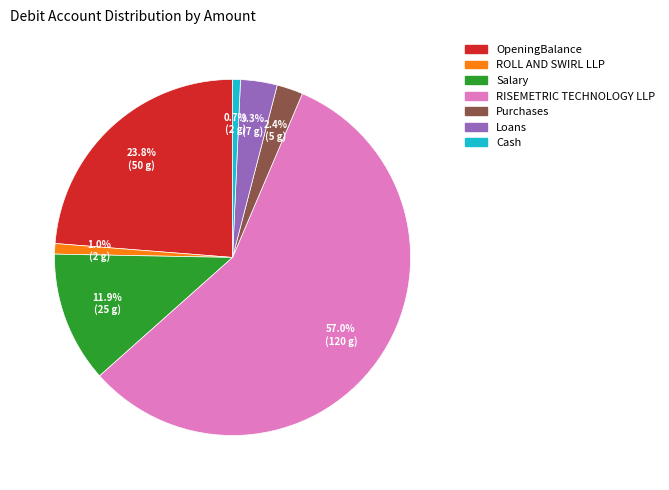

Which slice represents more than half of the pie?

RISEMETRIC TECHNOLOGY LLP